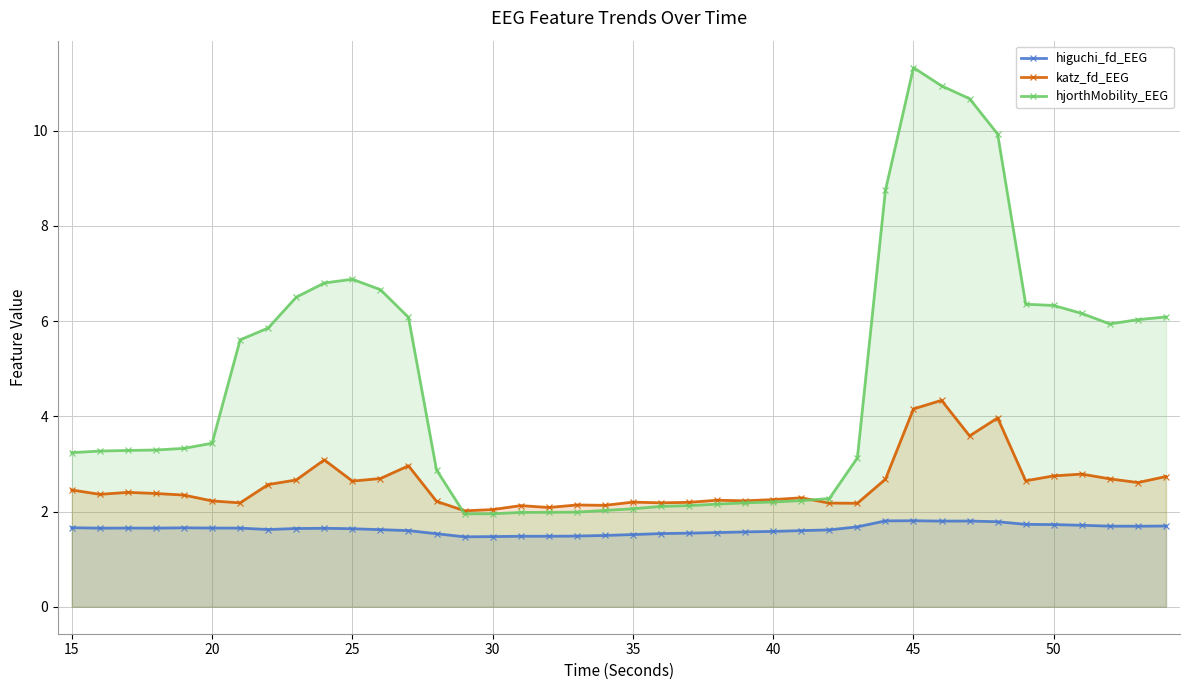

True or false: katz_fd_EEG and higuchi_fd_EEG cross at least once.

False